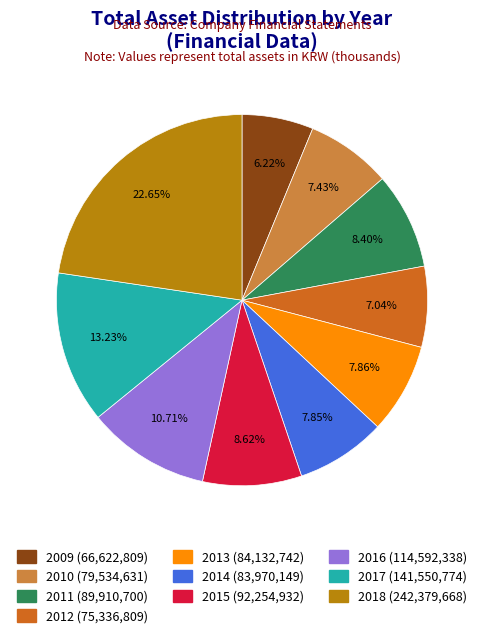

True or false: 2016 accounts for 11% of the total.

True